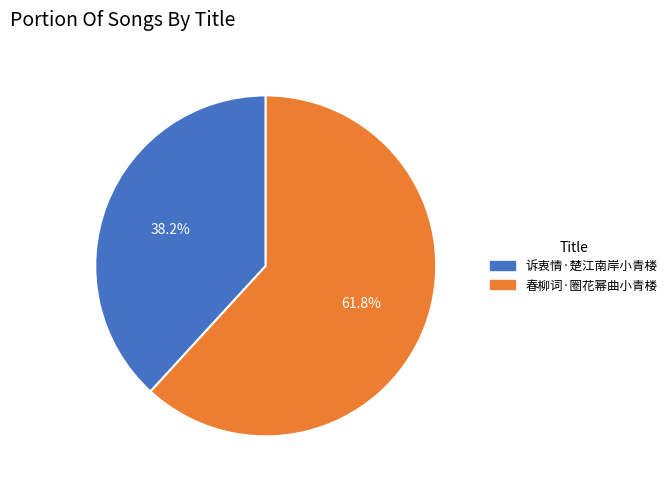

How many segments does this pie chart have?

2